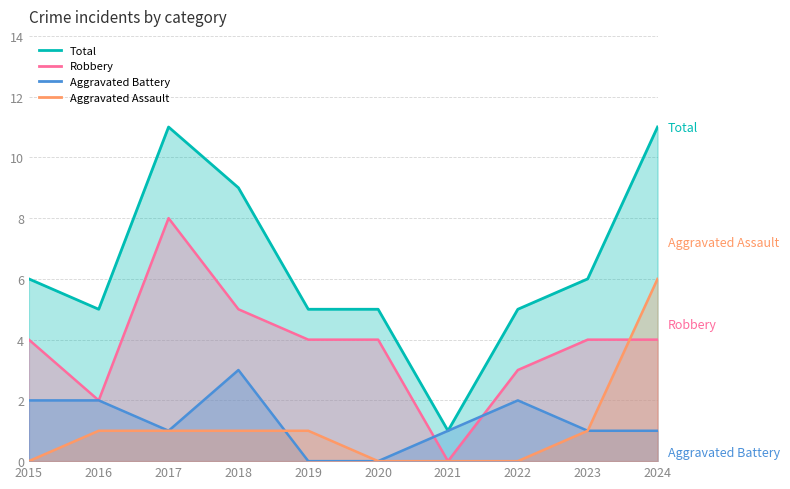

What is the sum of the Robbery values at 2017 and 2024?

12